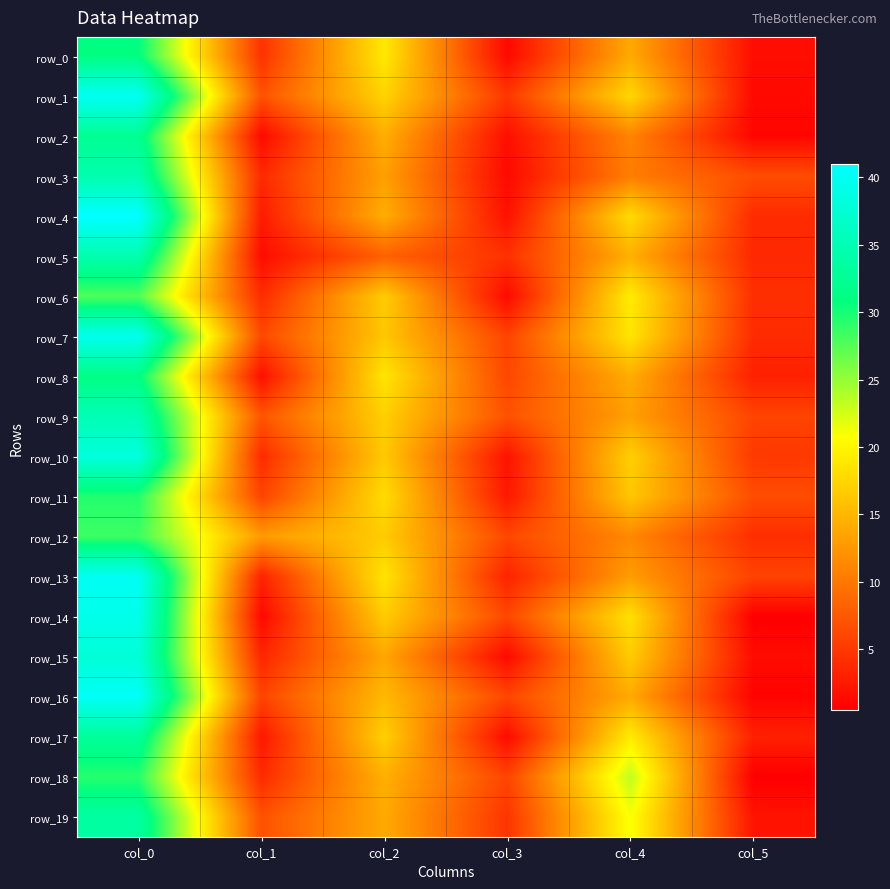

How many categories are shown in the chart?

6